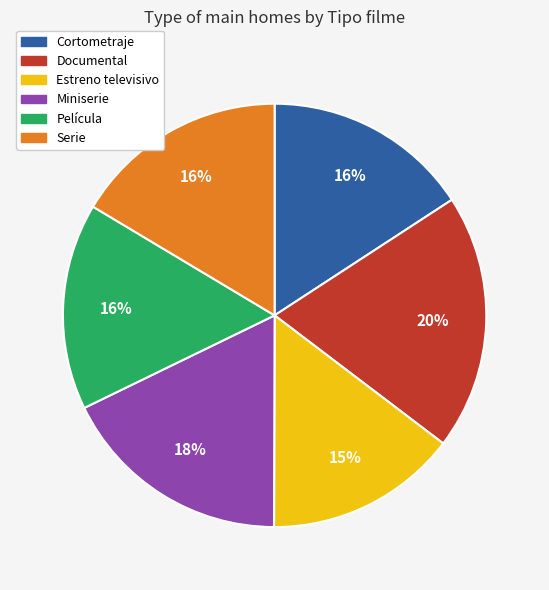

Is the sum of Cortometraje and Estreno televisivo greater than half?

No